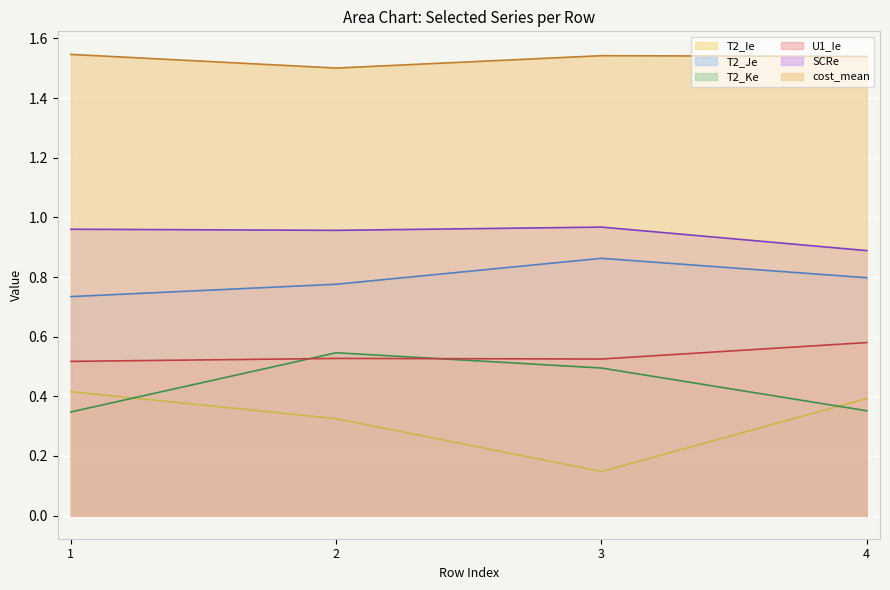

Is it true that T2_Ke equals 0.7 at 3?

False